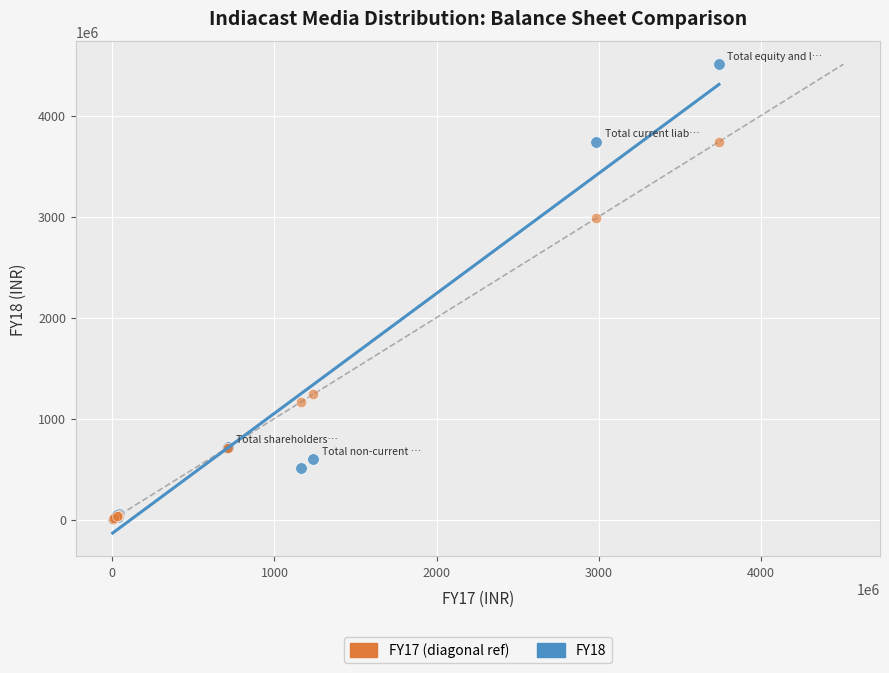

Across all series, what Y value is closest to 2254454903?

2984844640